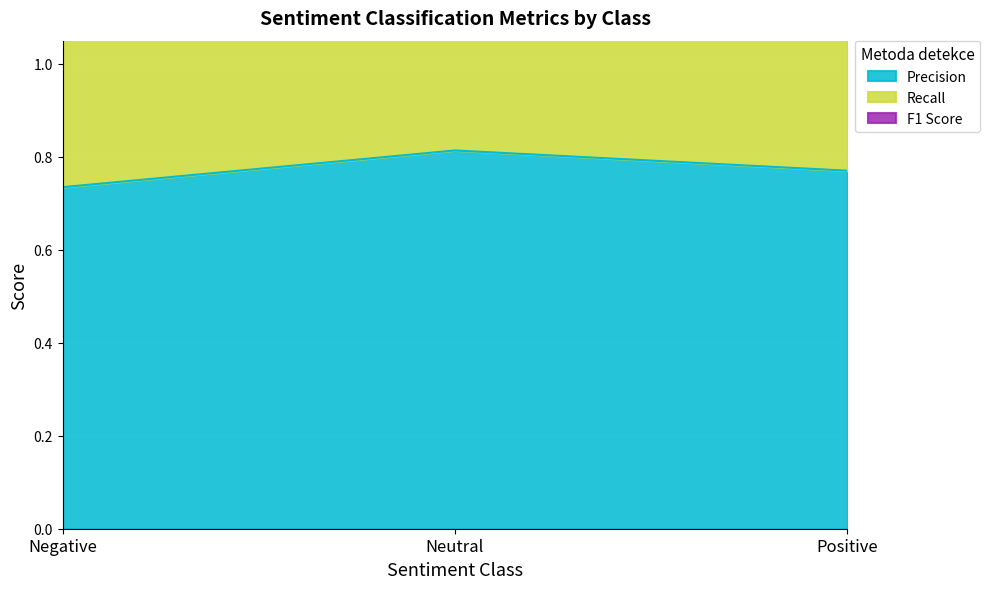

What is the sum of all Precision values?

2.3